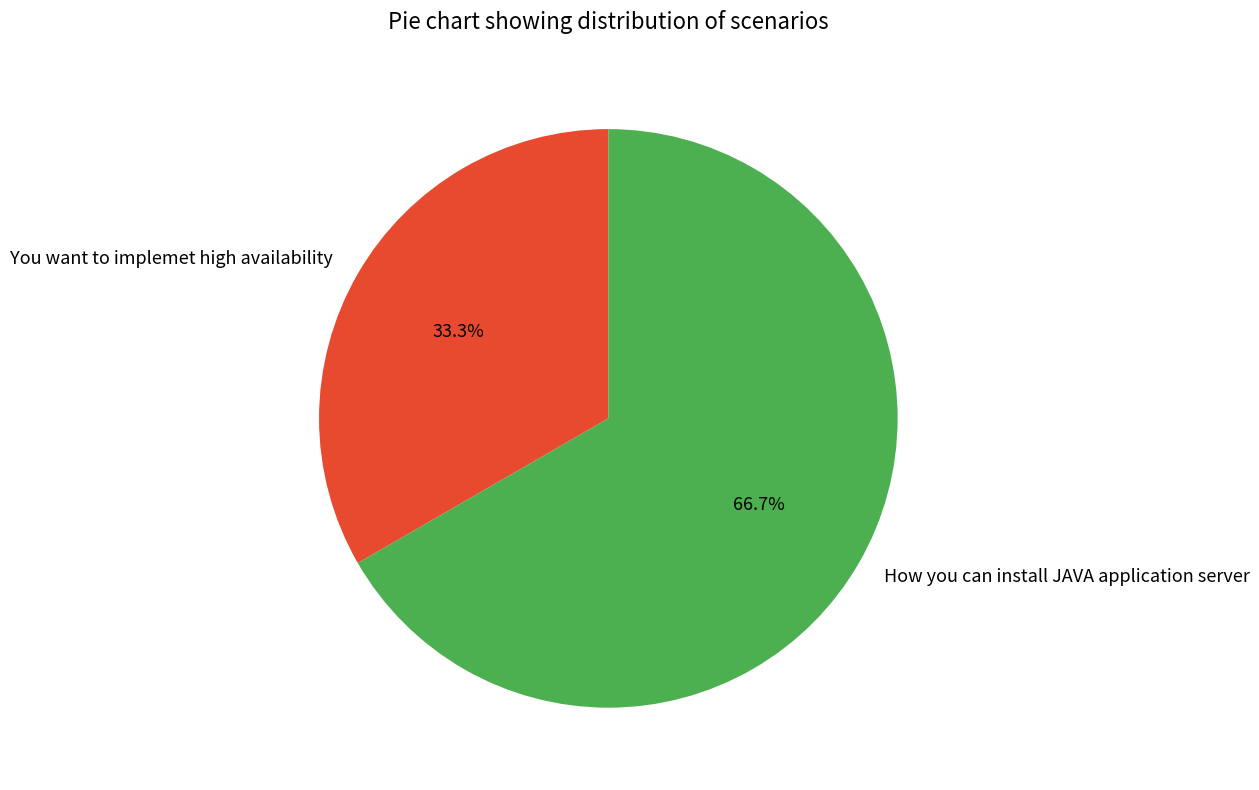

To the nearest percent, what is the difference between the largest and smallest slice percentages?

33%